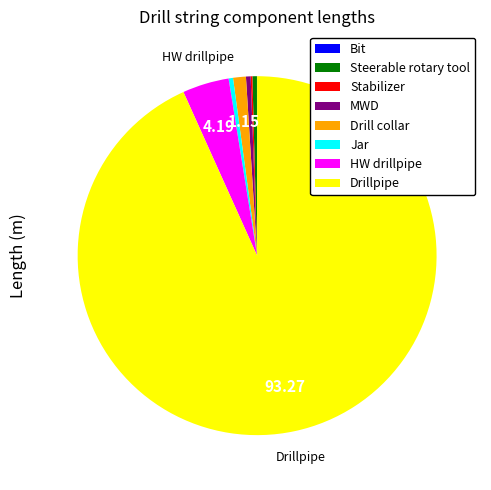

What is the largest slice in the pie chart?

Drillpipe